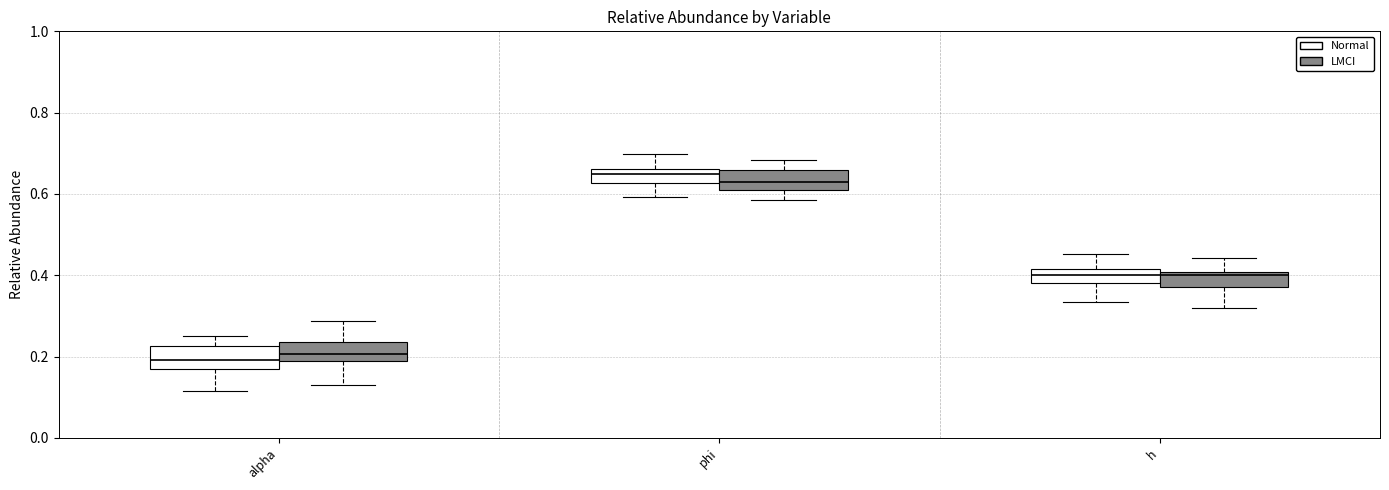

Reading left to right, read every box against the y-axis: the position of its median line, the range the box covers, and the ends of its whiskers. The values are not printed on the chart, so give them approximately, as read against the axis.

alpha (Normal): median 0.20, box 0.16 to 0.22, whiskers 0.12 to 0.26
alpha (LMCI): median 0.20, box 0.18 to 0.24, whiskers 0.12 to 0.28
phi (Normal): median 0.64, box 0.62 to 0.66, whiskers 0.60 to 0.70
phi (LMCI): median 0.62, box 0.60 to 0.66, whiskers 0.58 to 0.68
h (Normal): median 0.40, box 0.38 to 0.42, whiskers 0.34 to 0.46
h (LMCI): median 0.40 (just below the box's upper edge), box 0.38 to 0.40, whiskers 0.32 to 0.44